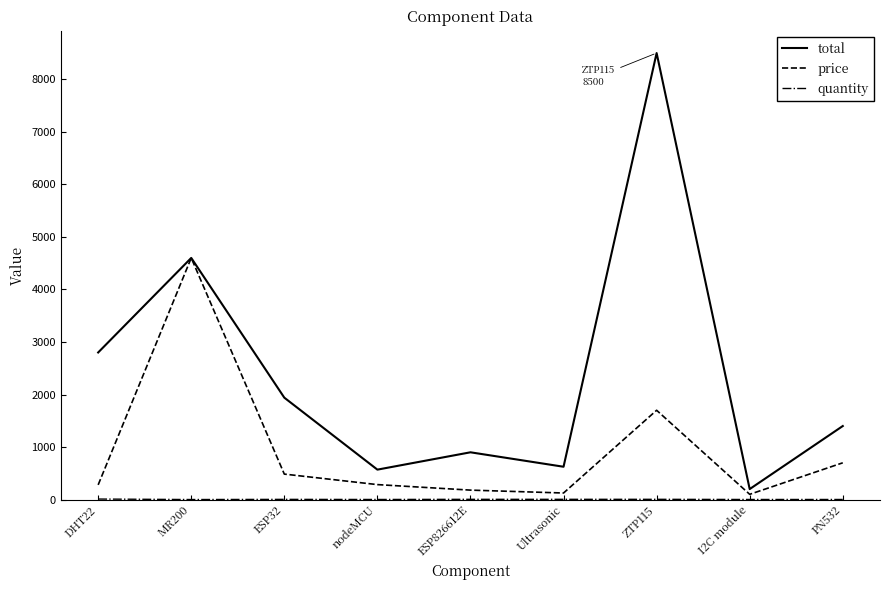

At how many categories does at least one series exceed 6817?

1